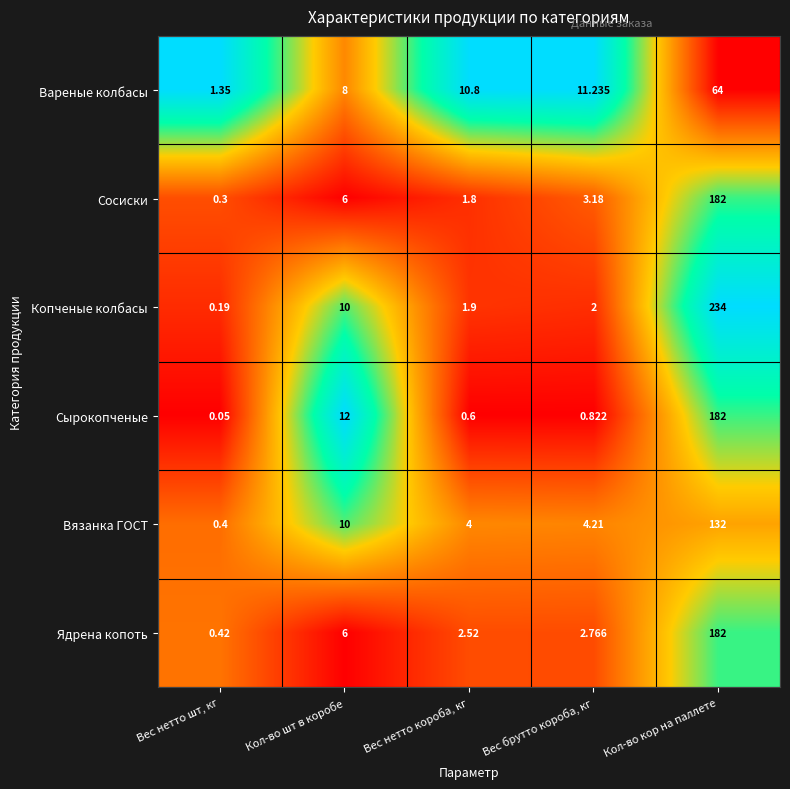

Which series has the widest spread of values?

Копченые колбасы